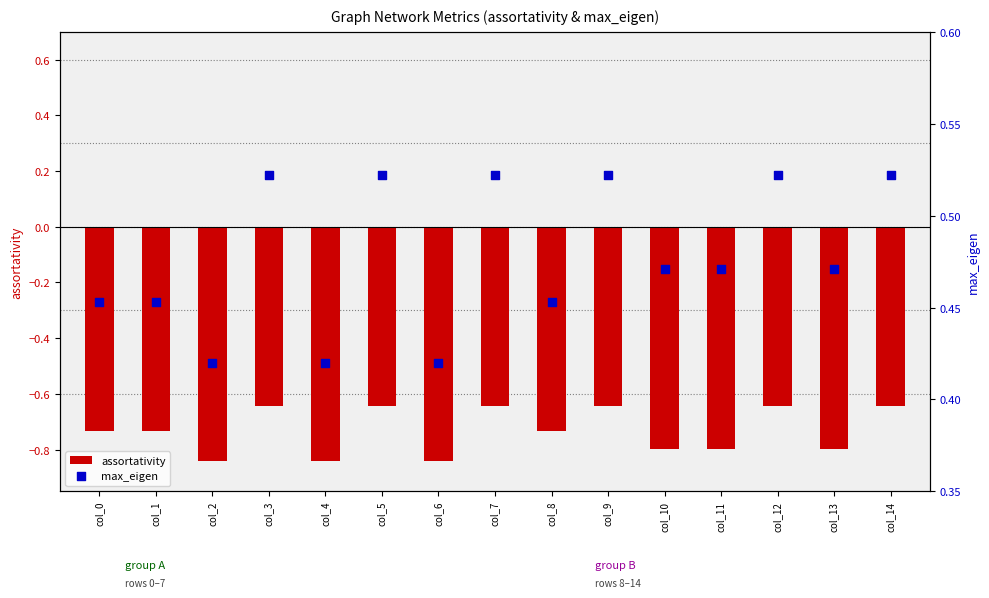

Is the value of assortativity at col_5 greater than the value of max_eigen at col_11?

No